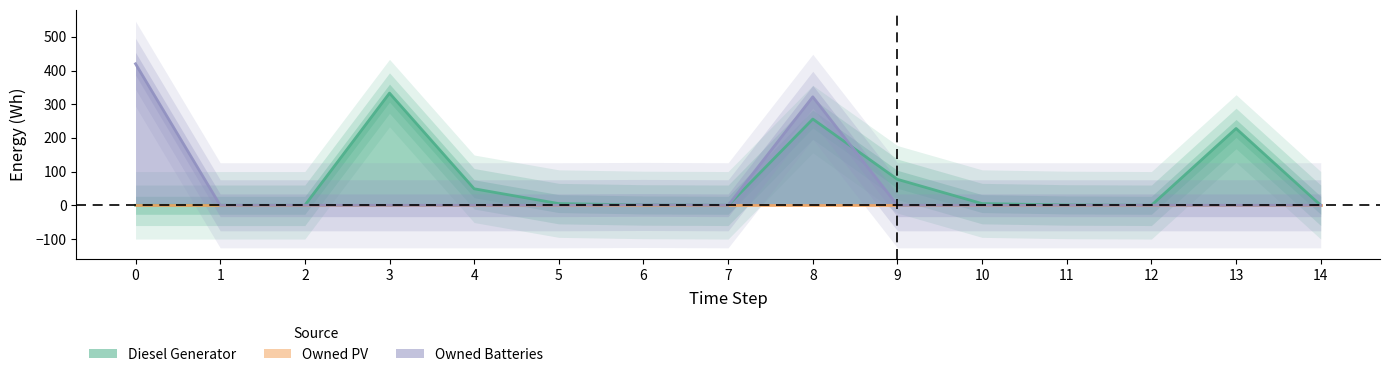

Which series changed the most between 3 and 14?

Diesel Generator